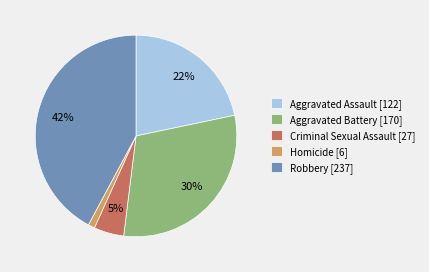

To the nearest percent, what percentage of the pie is Criminal Sexual Assault?

5%